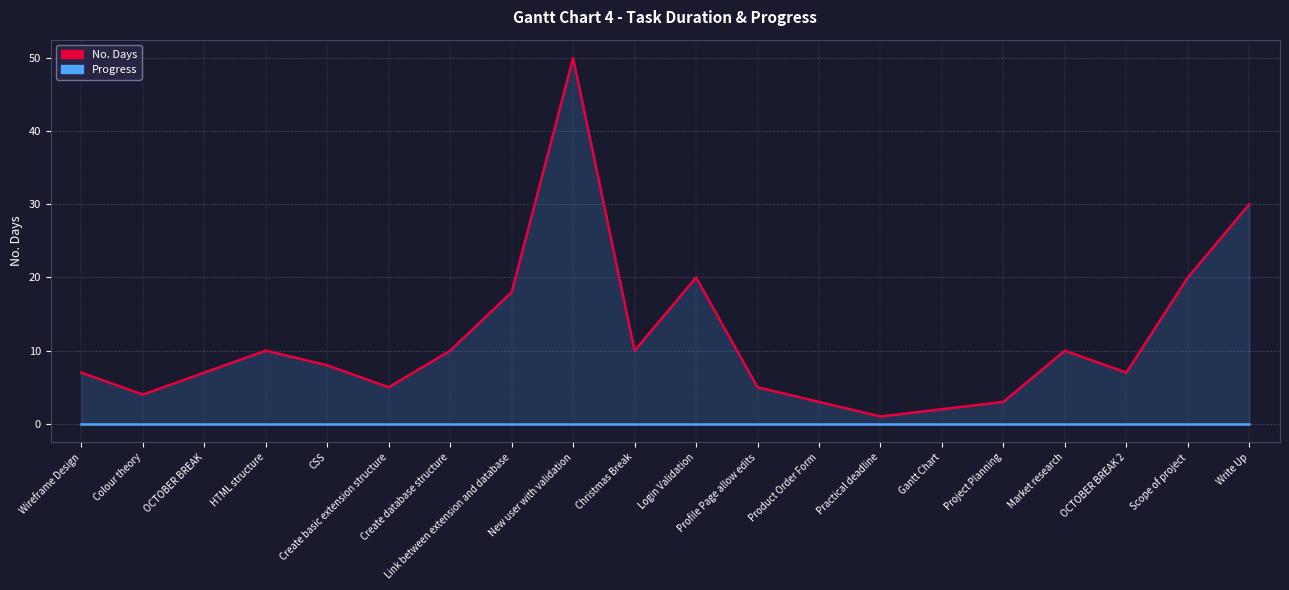

What is the sum of the No. Days values at Colour theory and HTML structure?

14